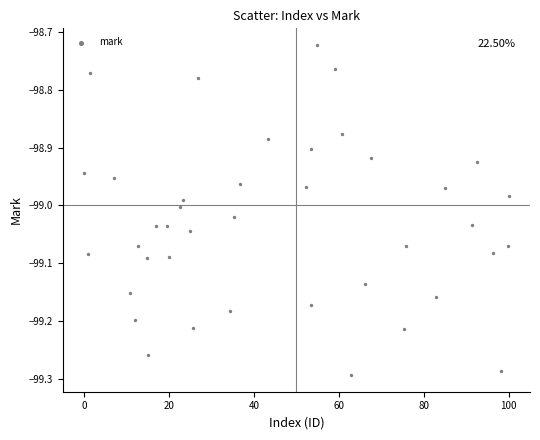

What is the range of Y values (max minus min)?

0.6